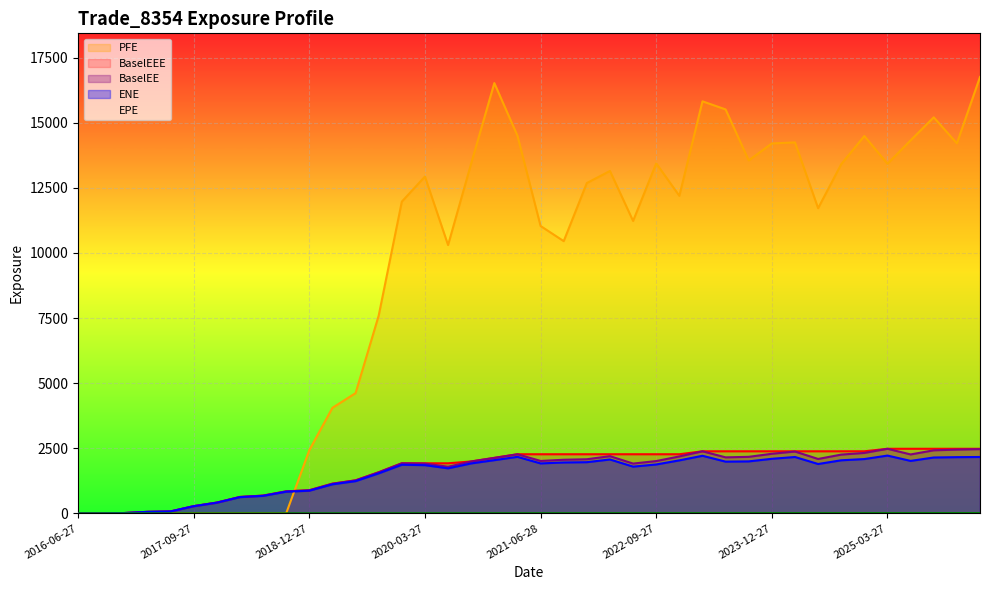

Read the ENE value at 2023-12-27.

2095.3